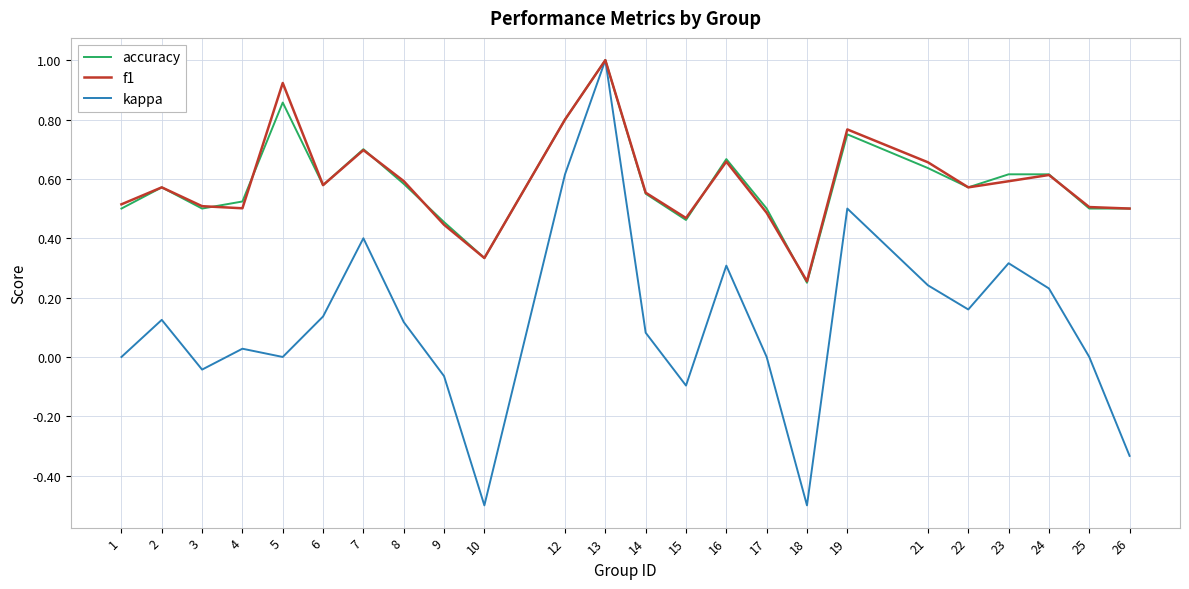

Where is the first local maximum for accuracy?

2